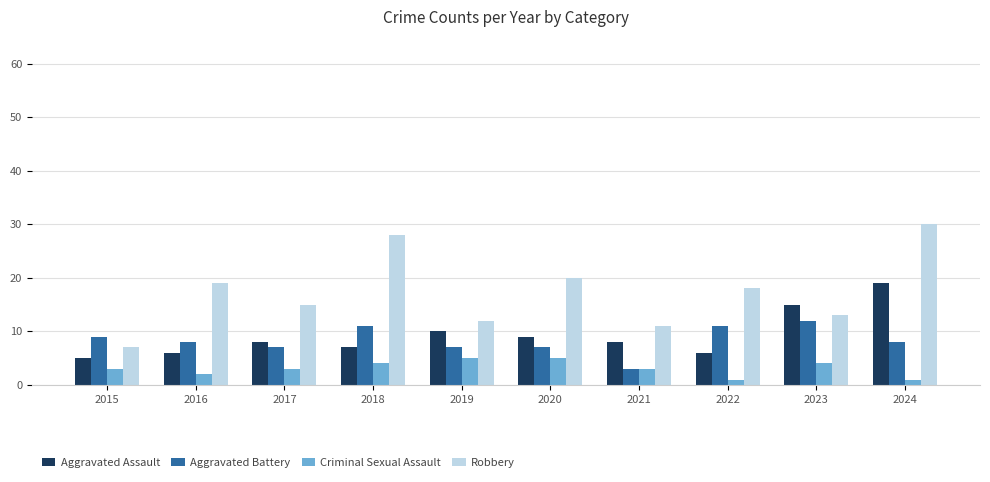

Reading left to right, transcribe all the data shown in this chart.

Aggravated Assault: 5	6	8	7	10	9	8	6	15	19
Aggravated Battery: 9	8	7	11	7	7	3	11	12	8
Criminal Sexual Assault: 3	2	3	4	5	5	3	1	4	1
Robbery: 7	19	15	28	12	20	11	18	13	30